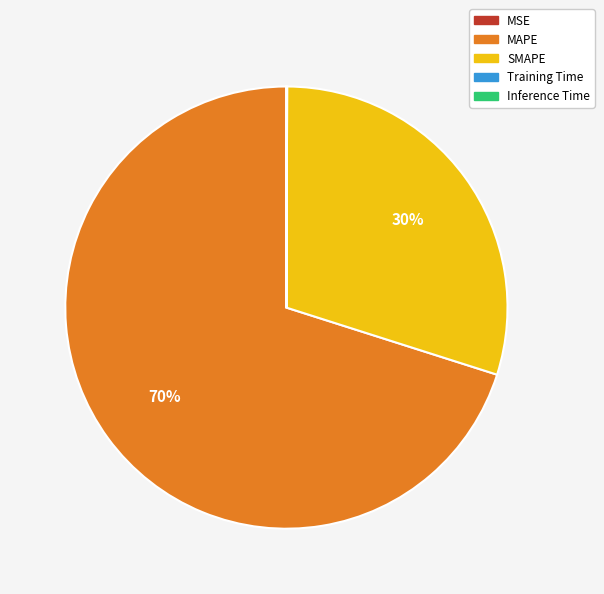

Which category has the biggest portion of the pie?

MAPE